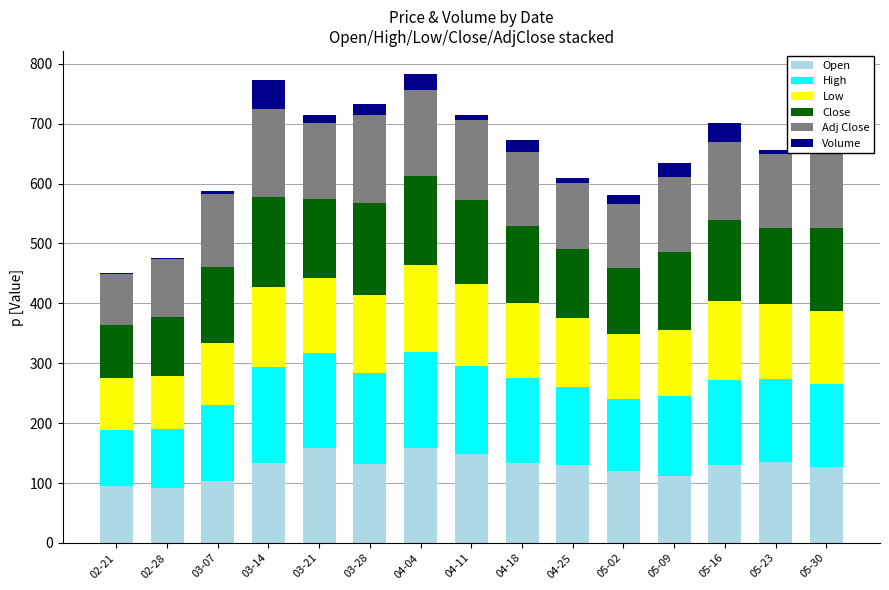

The value of Open at 03-28 is 192.9. True or false?

False